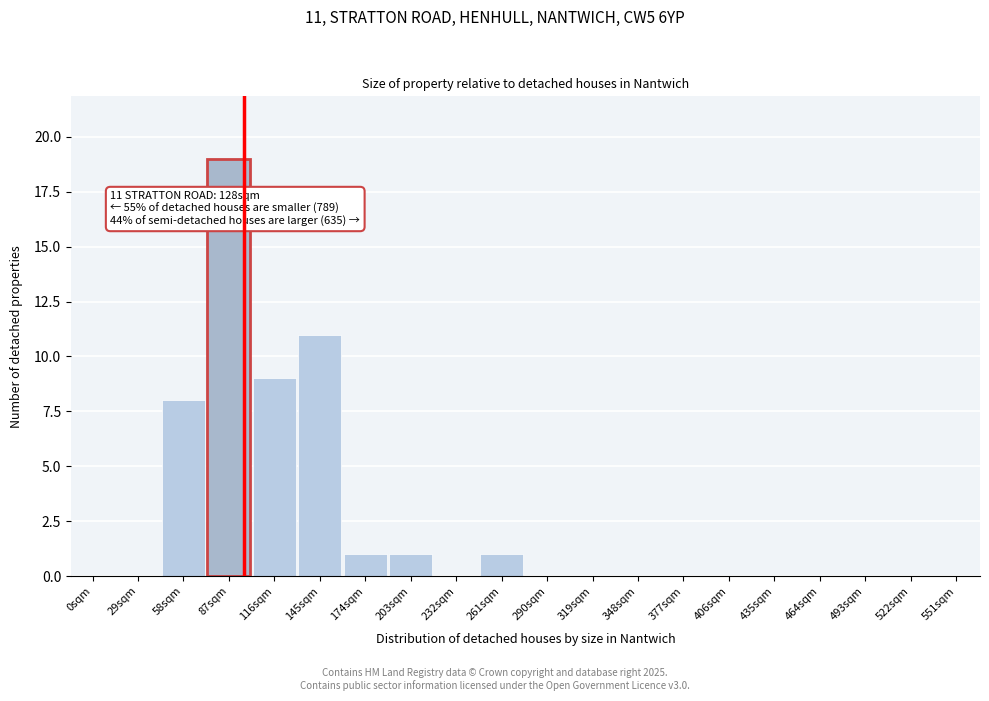

Reading left to right, what are all the values shown in this chart?

0sqm=0	29sqm=0	58sqm=8	87sqm=19	116sqm=9	145sqm=11	174sqm=1	203sqm=1	232sqm=0	261sqm=1	290sqm=0	319sqm=0	348sqm=0	377sqm=0	406sqm=0	435sqm=0	464sqm=0	493sqm=0	522sqm=0	551sqm=0